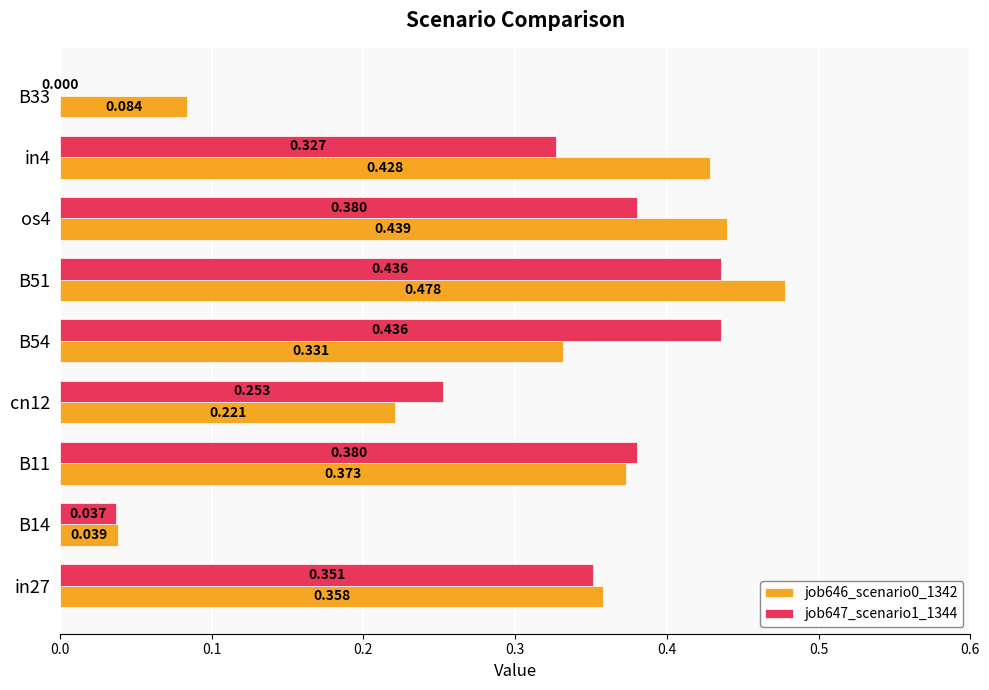

Is the value of job646_scenario0_1342 at in27 greater than the value of job647_scenario1_1344 at B54?

No